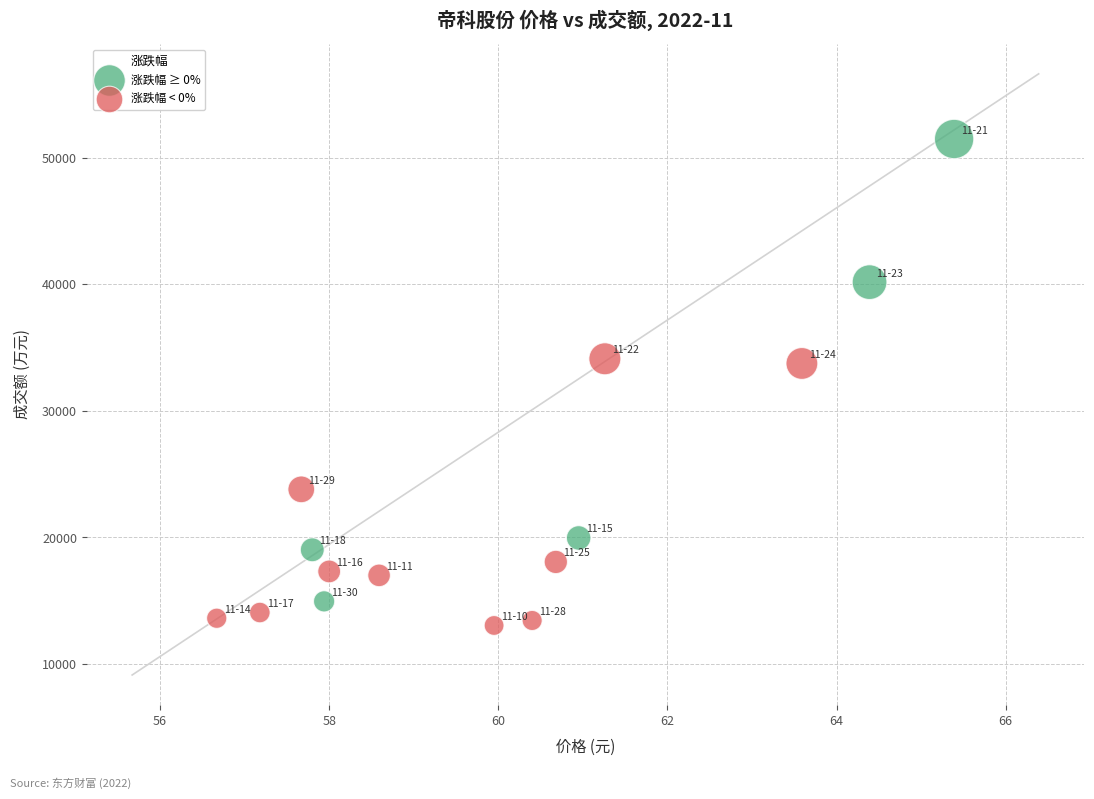

Which series has the largest Y range (max minus min)?

涨跌幅 ≥ 0%